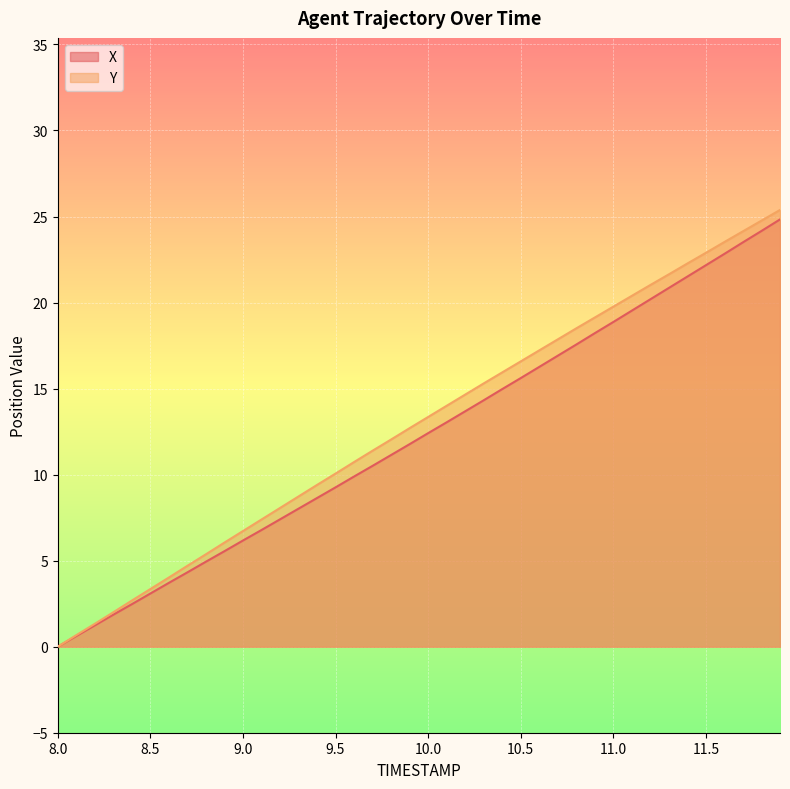

Rank the categories by Y value from lowest to highest.

8.0, 8.1, 8.2, 8.3, 8.4, 8.5, 8.6, 8.7, 8.8, 8.9, 9.0, 9.1, 9.2, 9.3, 9.4, 9.5, 9.6, 9.7, 9.8, 9.9, 10.0, 10.1, 10.2, 10.3, 10.4, 10.5, 10.6, 10.7, 10.8, 10.9, 11.0, 11.1, 11.2, 11.3, 11.4, 11.5, 11.6, 11.7, 11.8, 11.9